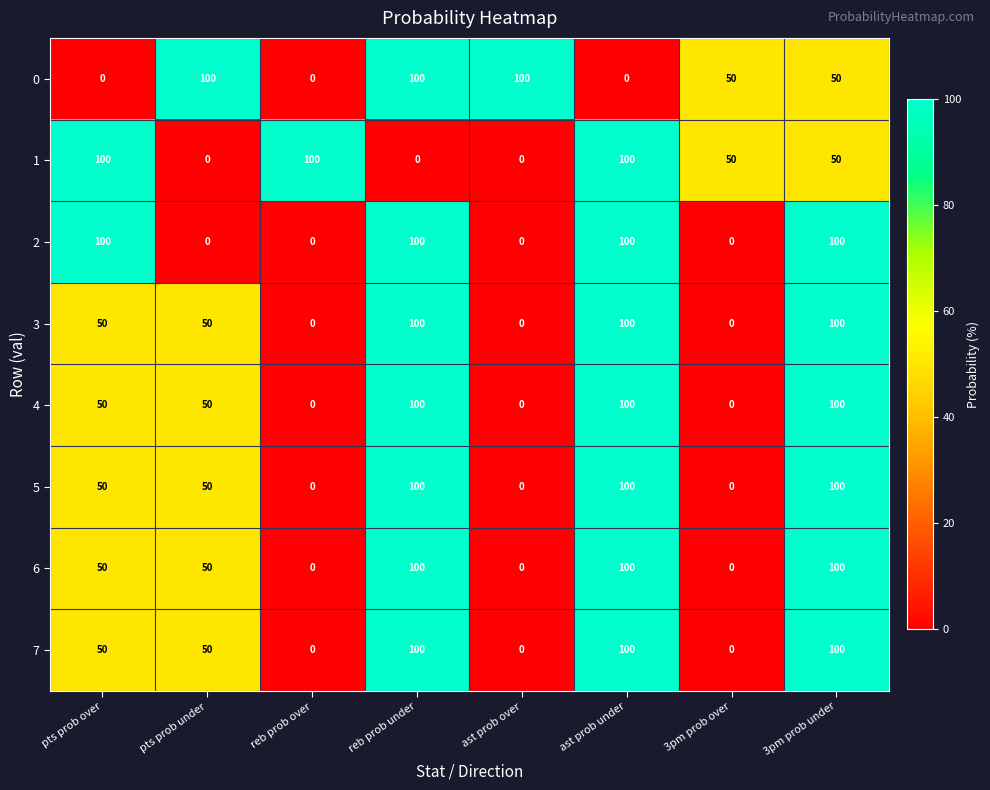

True or false: 3 has a value of 0 at reb prob over.

True